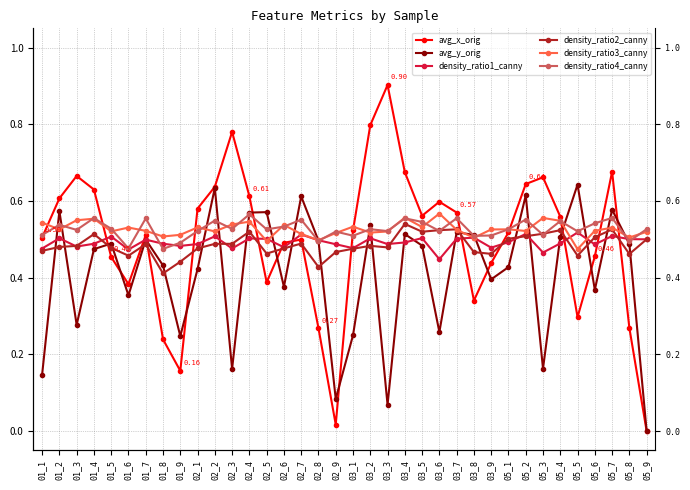

At which category does avg_x_orig reach its first local peak?

01_3